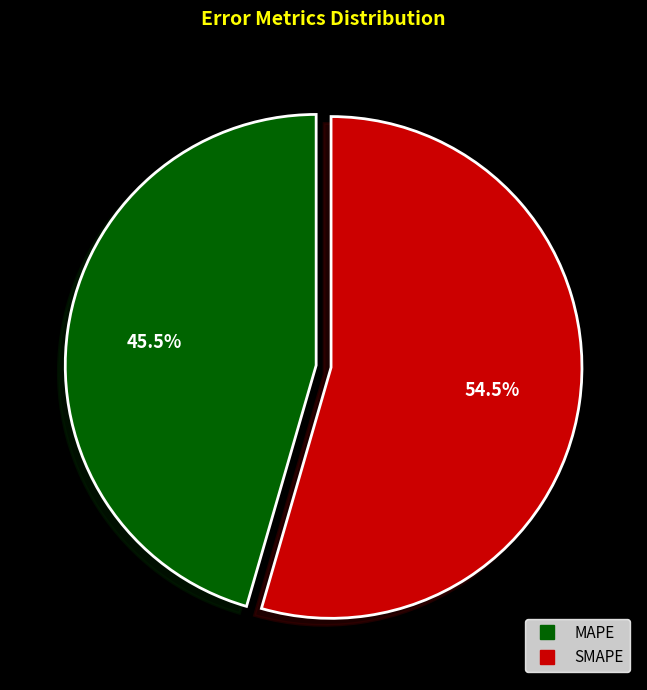

Is MAPE the majority of the pie?

No